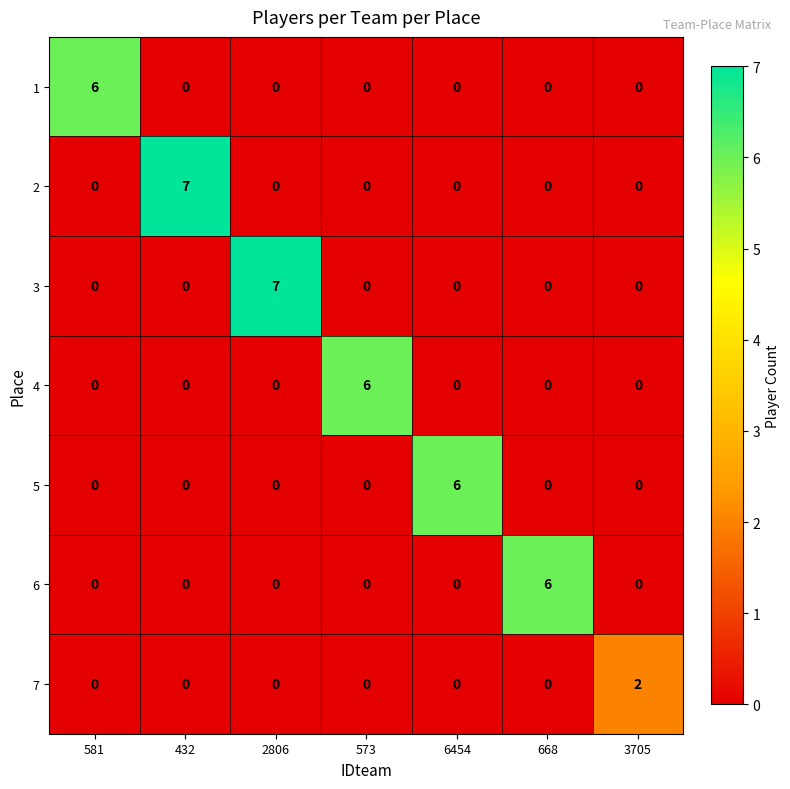

Count the 3 values in the range 0 to 1.

6